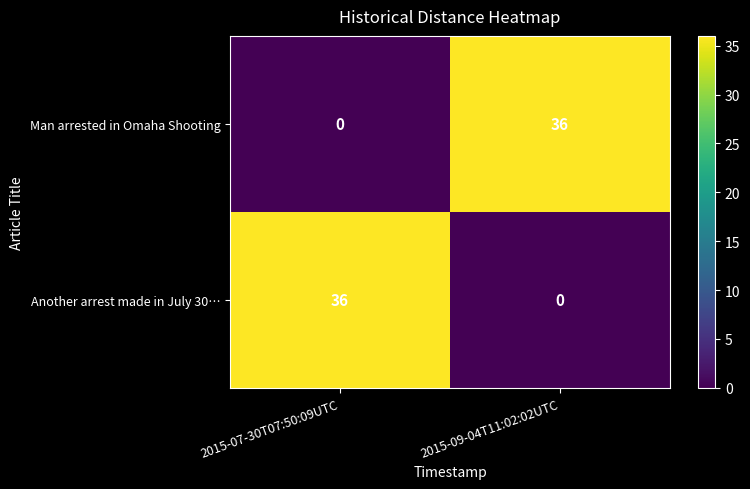

At which label does Another arrest made in July 30… reach its minimum?

2015-09-04T11:02:02UTC